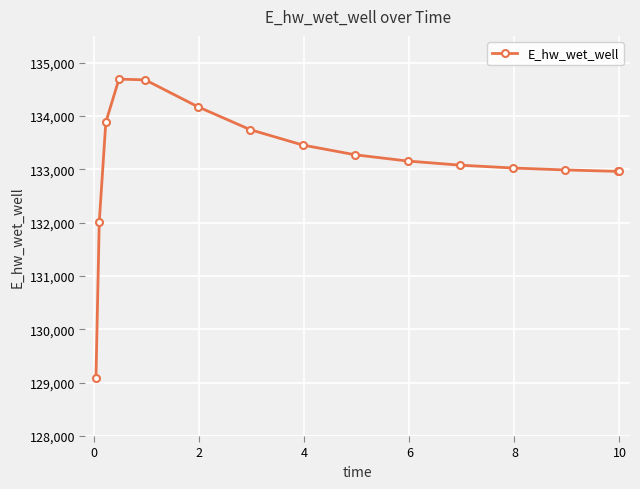

What is the value of the 6th point from the left?

134173.2